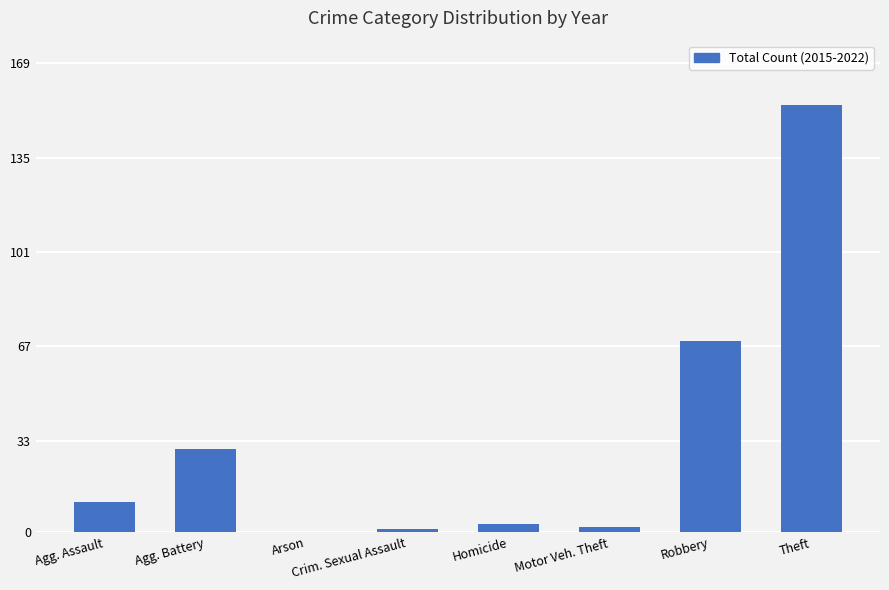

What is the greatest value displayed?

154